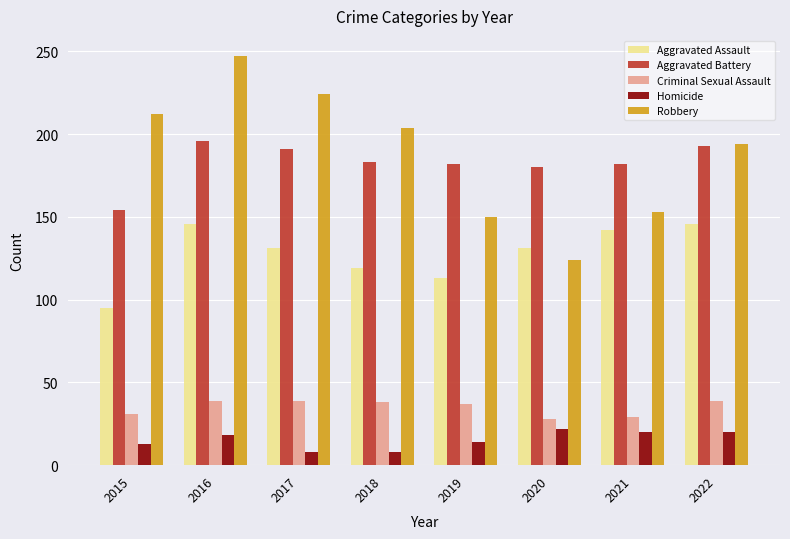

What is the maximum value for Robbery?

247